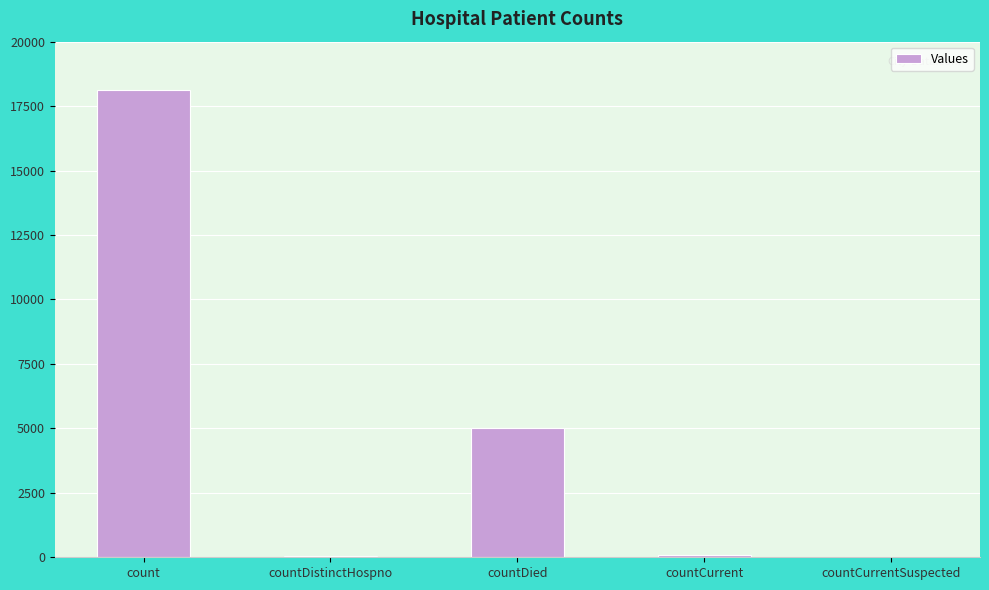

The value at countDied is 8426. True or false?

False